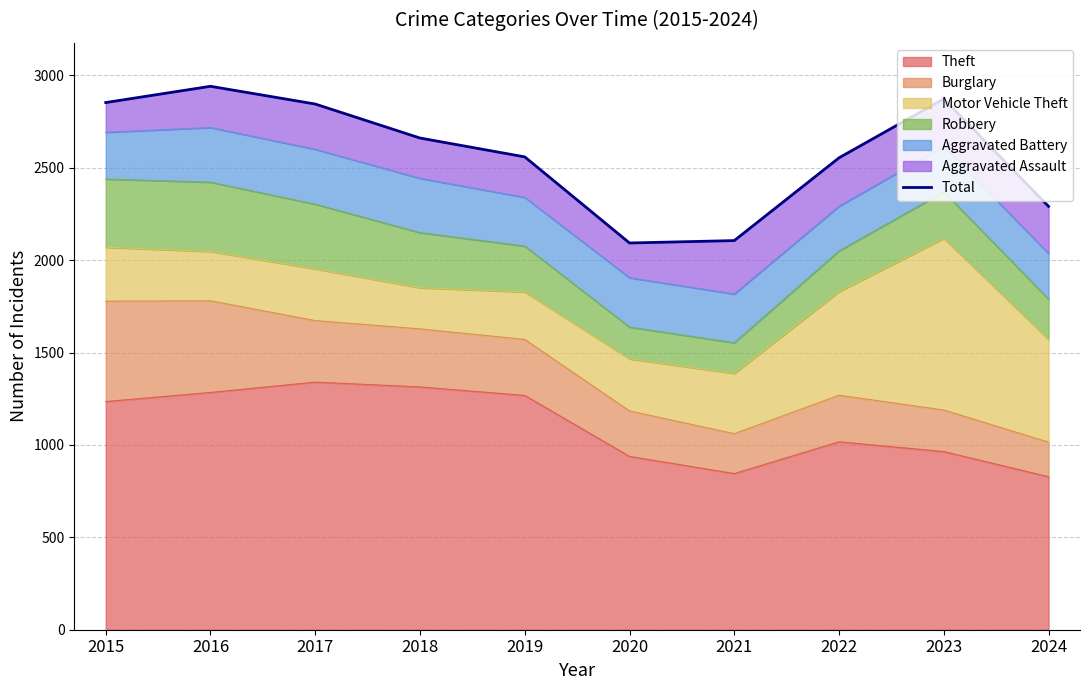

List the labels in order of value, largest first.

2016, 2023, 2015, 2017, 2018, 2019, 2022, 2024, 2021, 2020